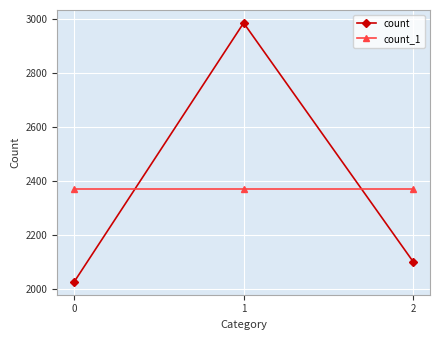

The value of count at 2 is 3150. True or false?

False